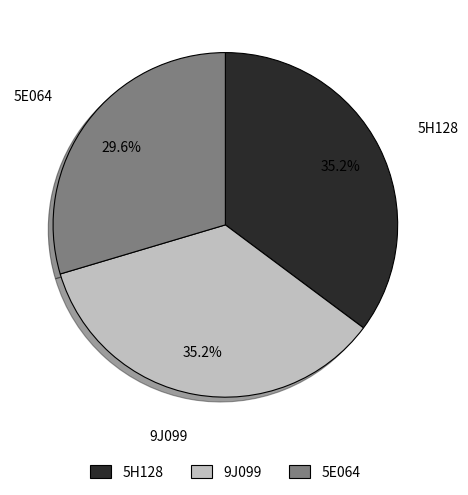

Does 9J099 represent more than half of the total?

No